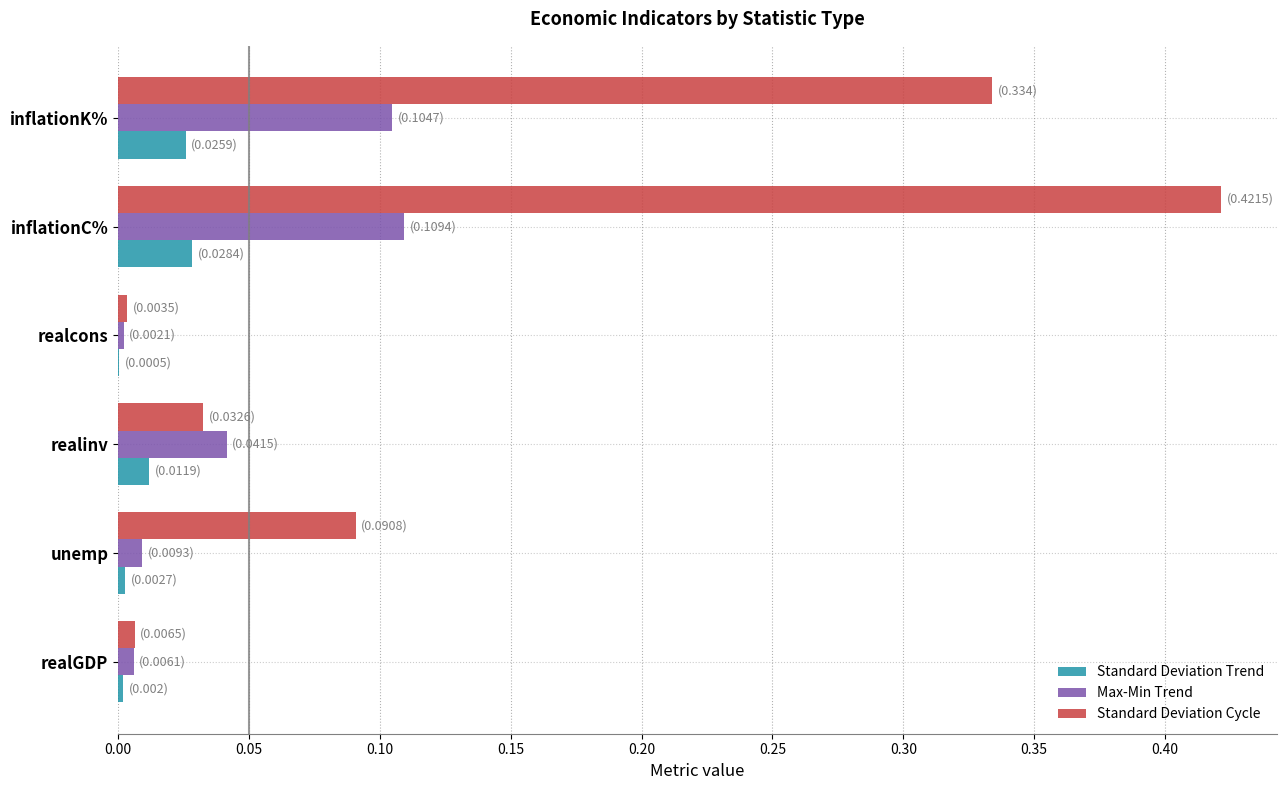

At which category does the chart reach its peak across all series?

inflationC%